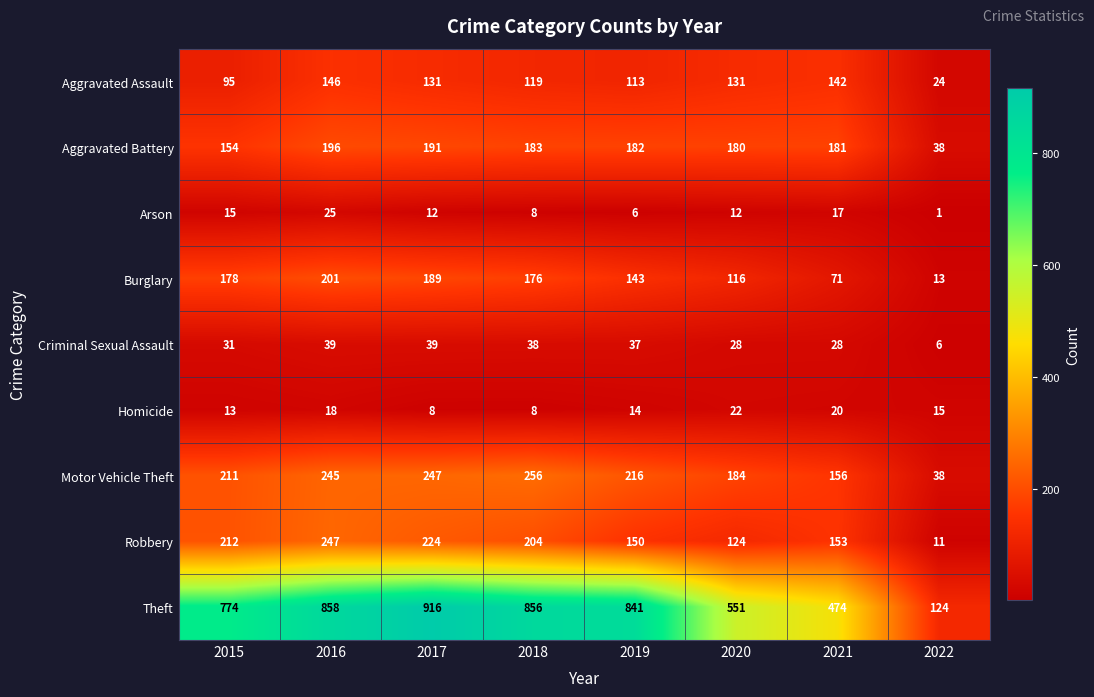

List the series in order of their peak value, highest first.

Theft, Motor Vehicle Theft, Robbery, Burglary, Aggravated Battery, Aggravated Assault, Criminal Sexual Assault, Arson, Homicide